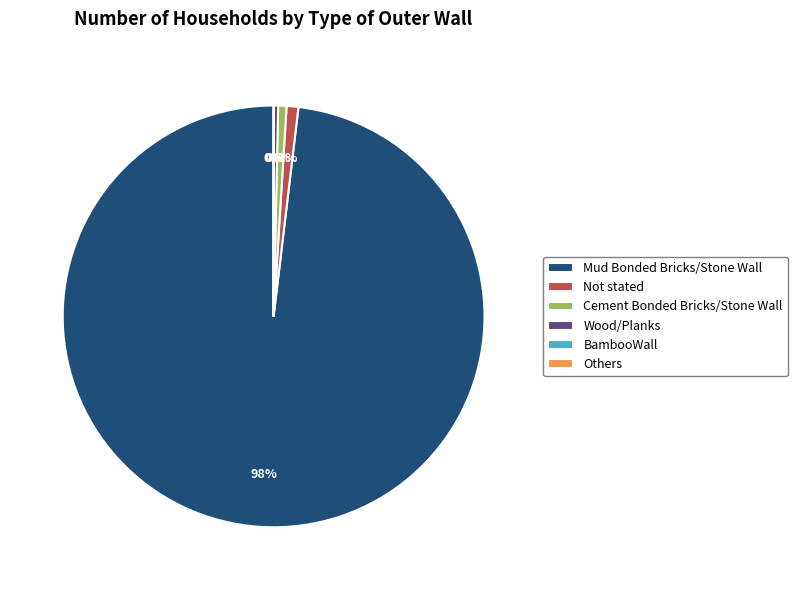

What percentage is NOT represented by BambooWall?

100.0%